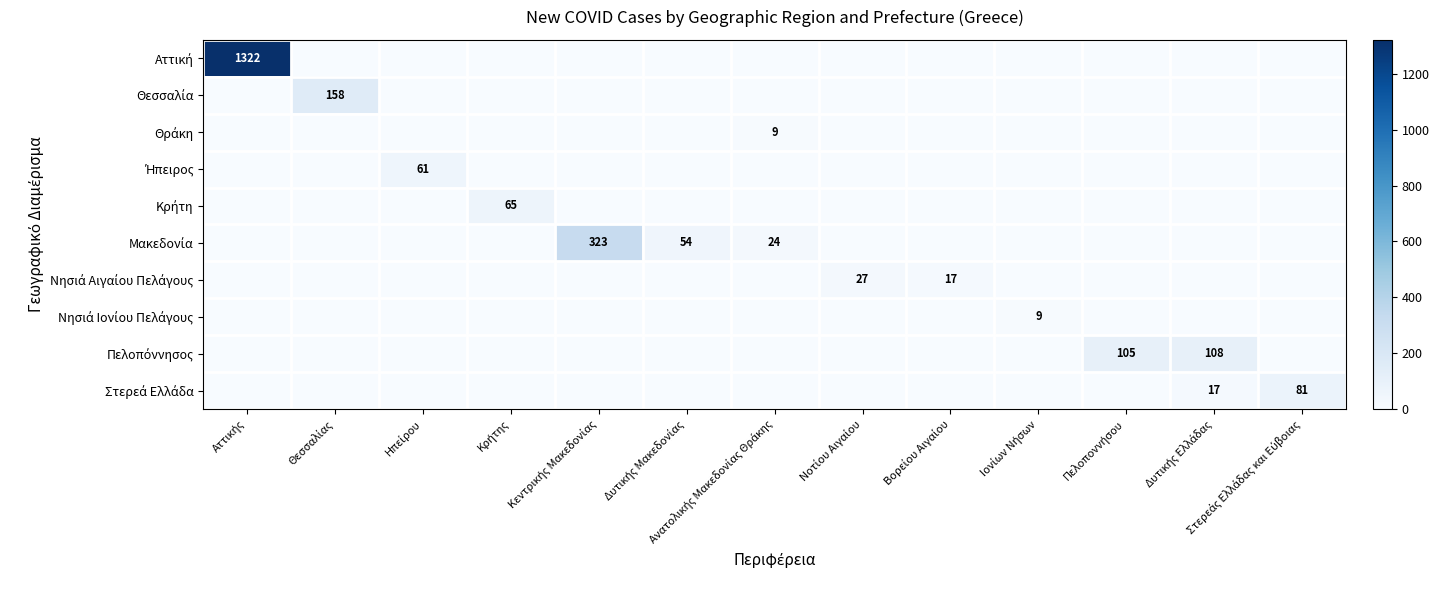

Which series has the widest spread of values?

Αττική